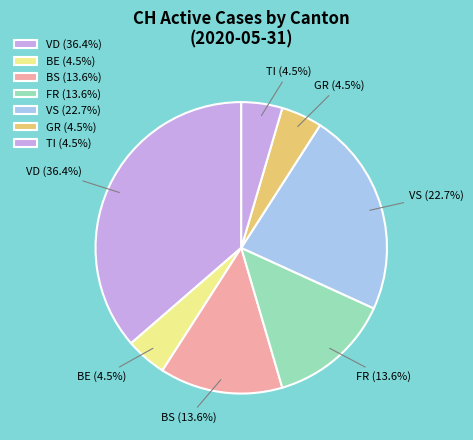

Is the sum of FR (13.6%) and BE (4.5%) greater than half?

No